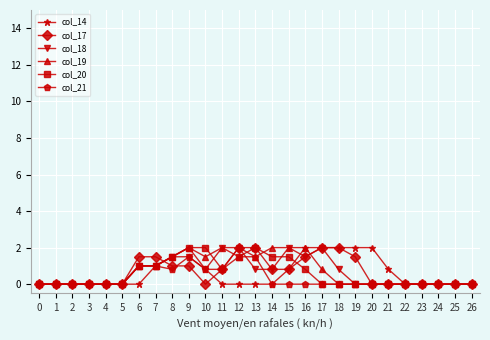

How many lines are shown in the chart?

6